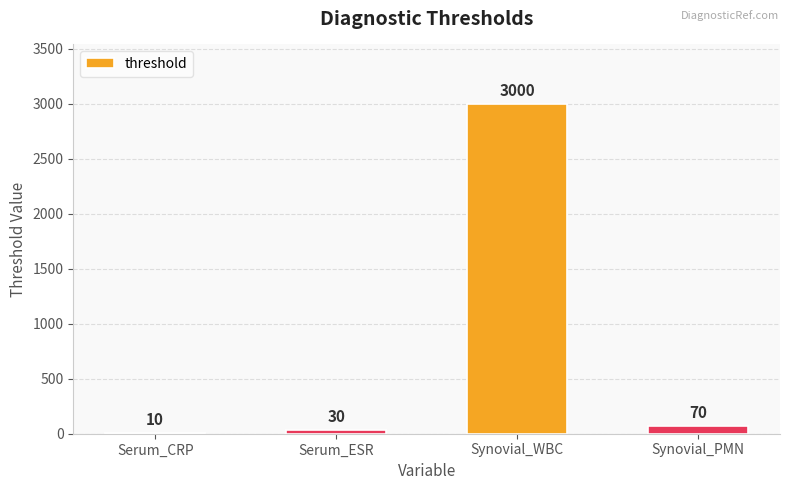

Are the bars horizontal?

No